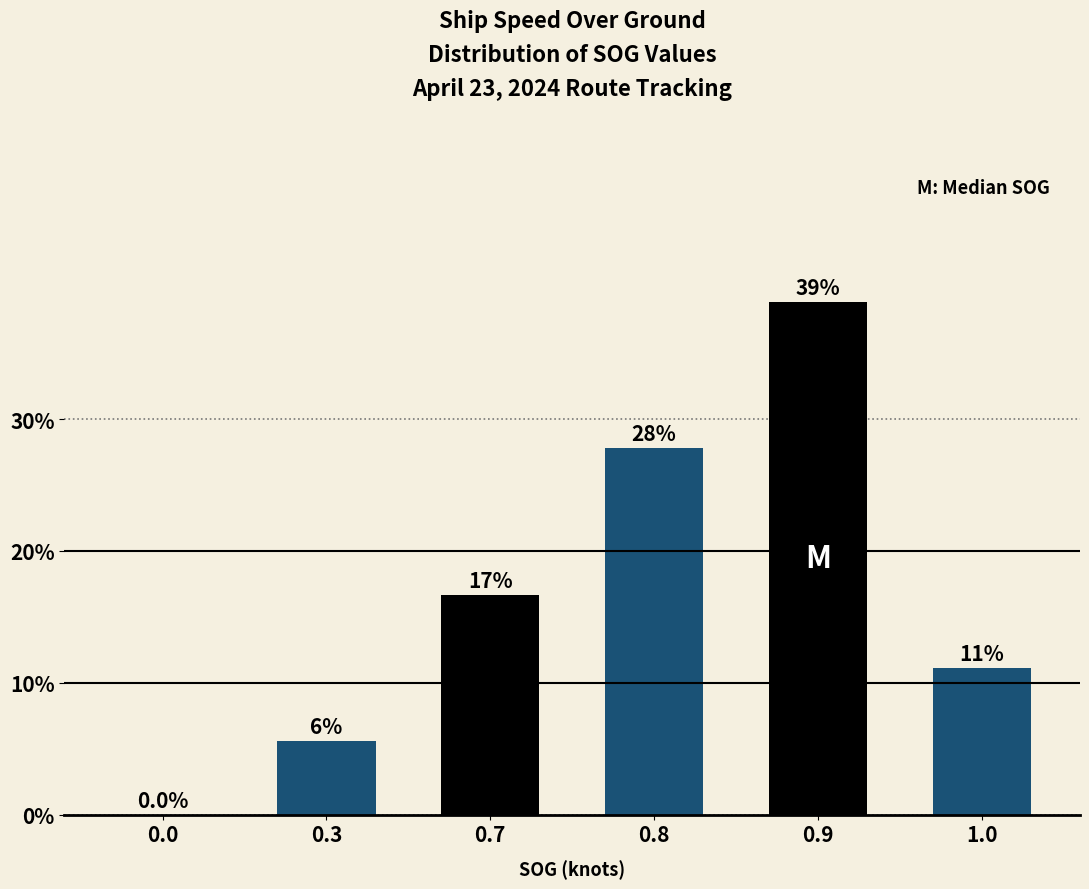

What value does the data have at 1.0?

11.1